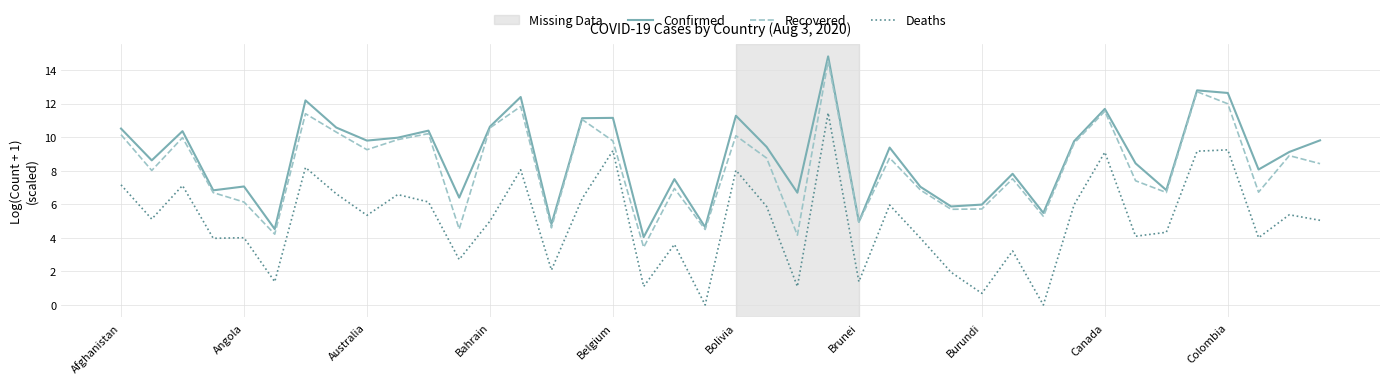

What is the maximum value shown in the chart?

14.8